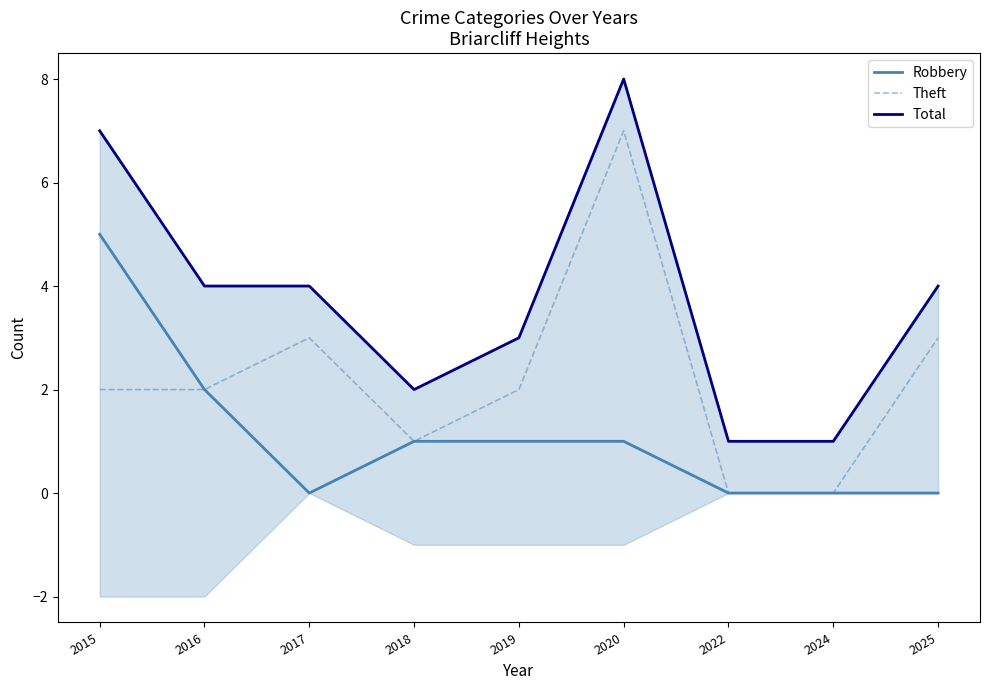

Is it true that Theft equals 5 at 2020?

False